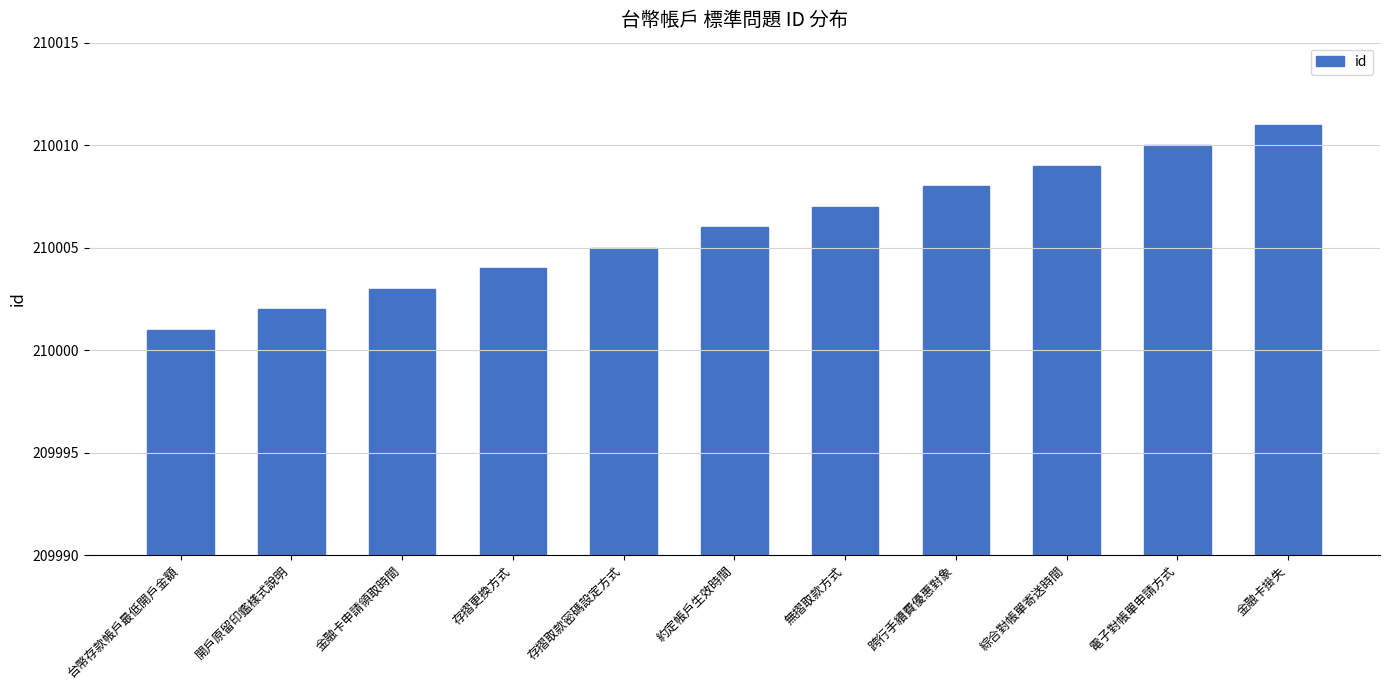

Reading right to left, list all the values displayed in this chart.

金融卡掛失=210011	電子對帳單申請方式=210010	綜合對帳單寄送時間=210009	跨行手續費優惠對象=210008	無摺取款方式=210007	約定帳戶生效時間=210006	存摺取款密碼設定方式=210005	存摺更換方式=210004	金融卡申請領取時間=210003	開戶原留印鑑樣式說明=210002	台幣存款帳戶最低開戶金額=210001